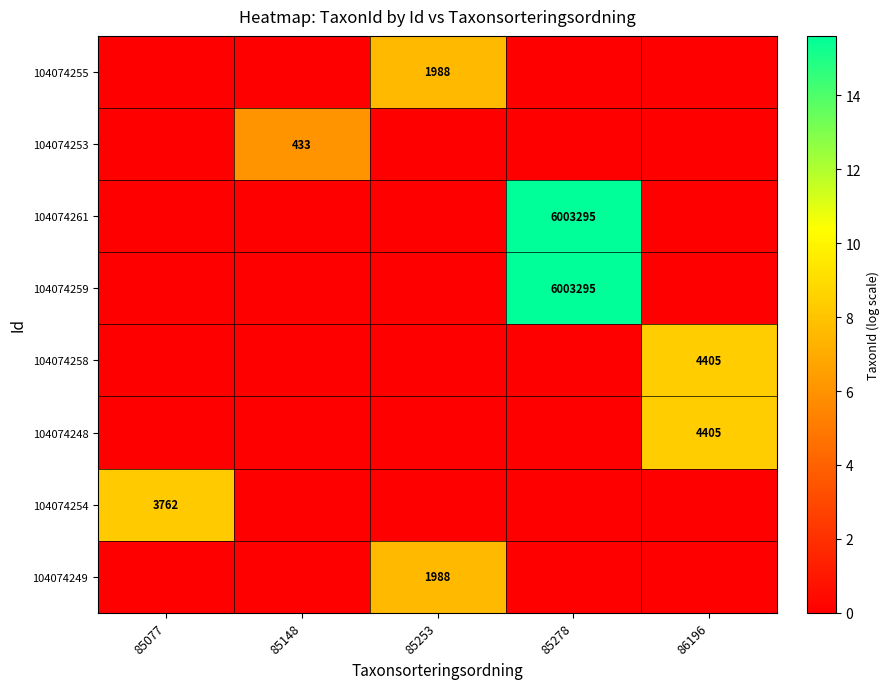

True or false: 104074254 has a value of 4916 at 85077.

False